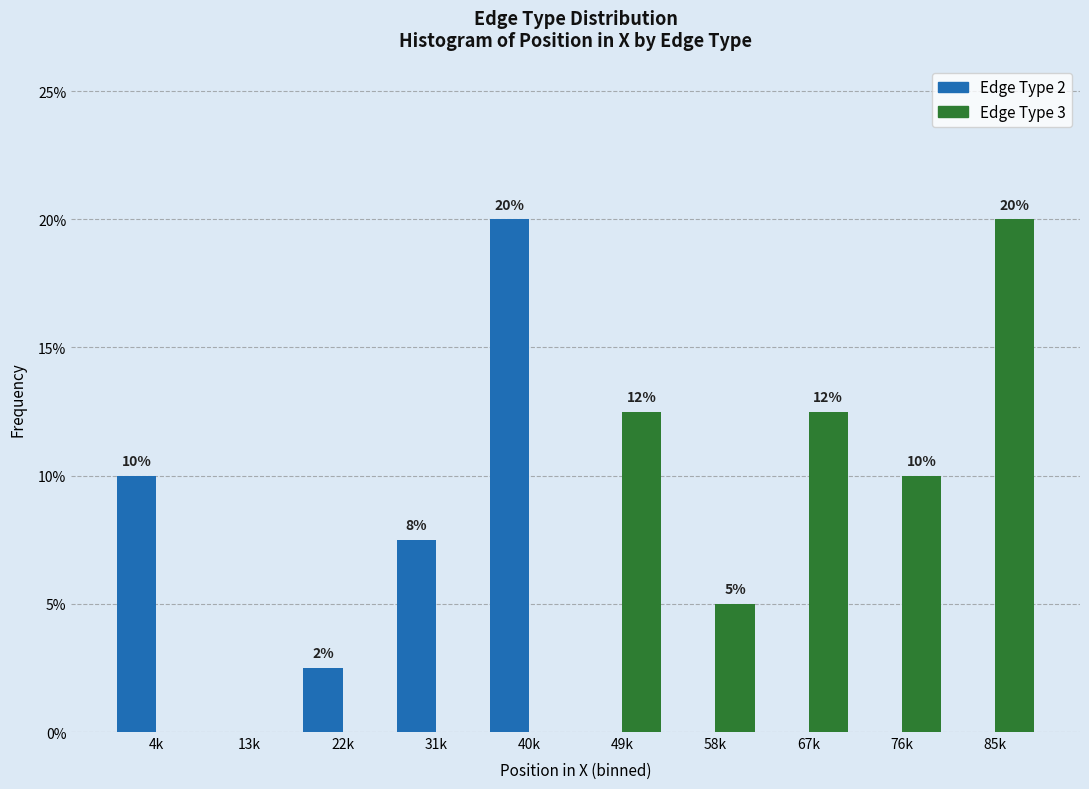

Which series has the largest total across all categories?

Edge Type 3